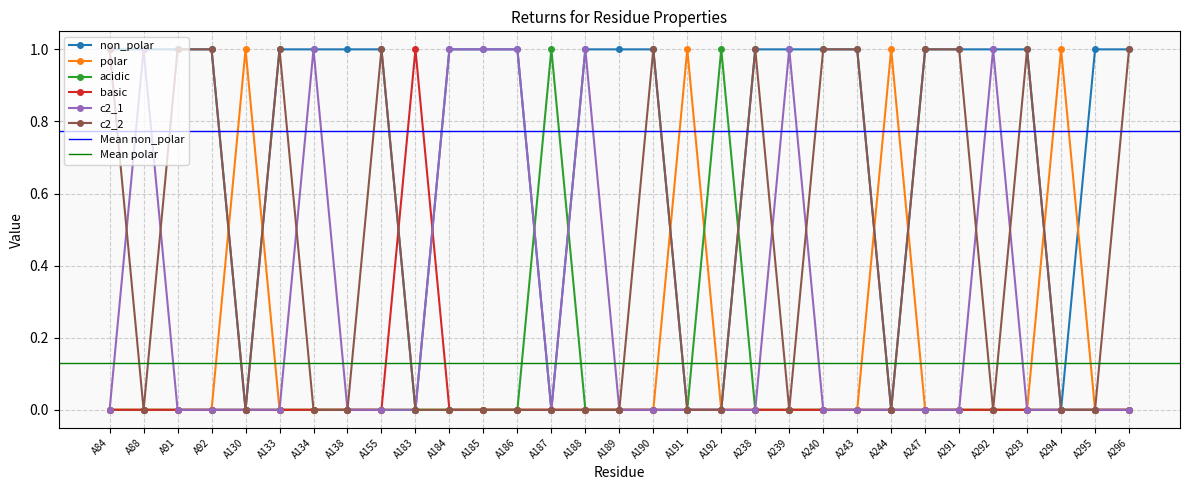

True or false: polar has a value of -1 at A188.

False